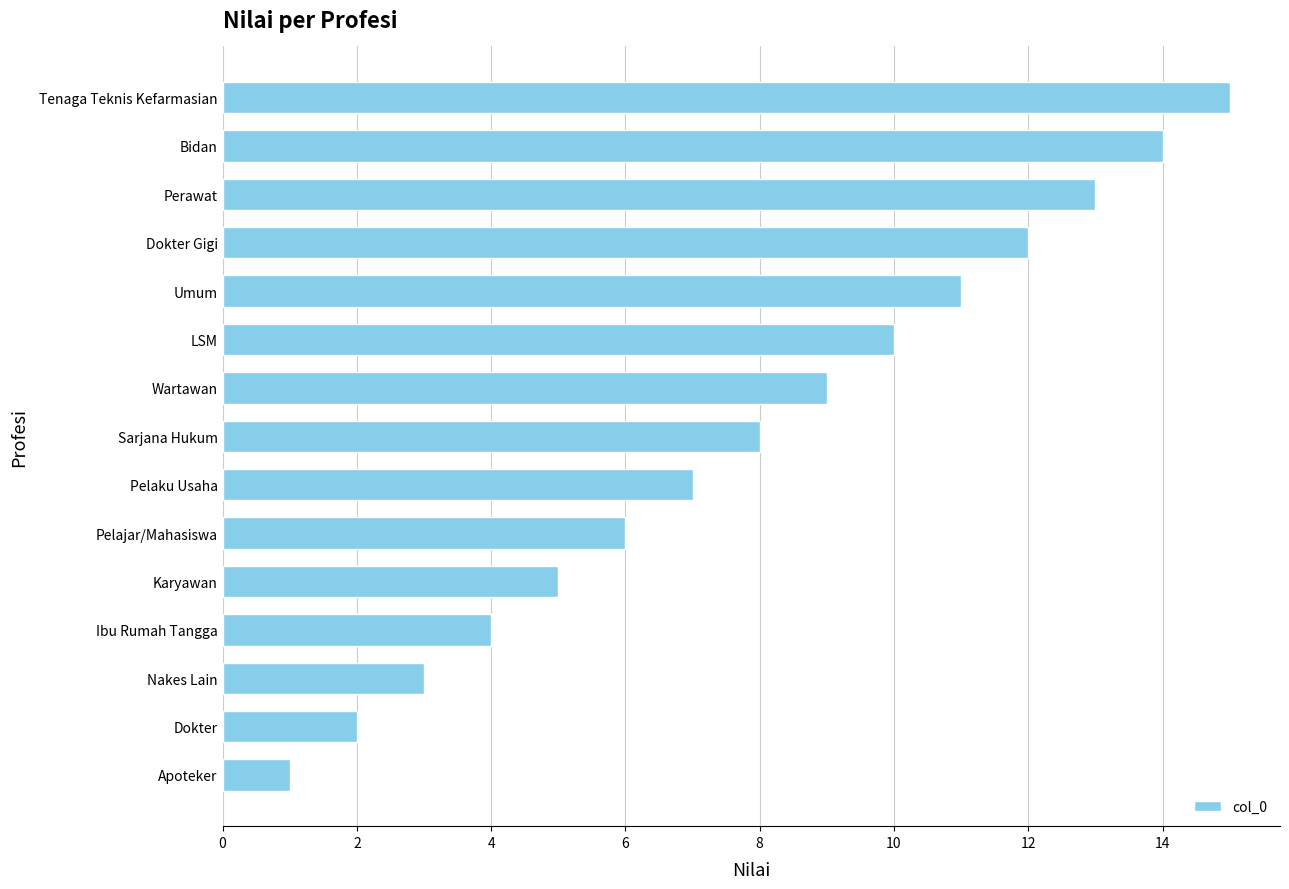

Rank the categories by value from lowest to highest.

Apoteker, Dokter, Nakes Lain, Ibu Rumah Tangga, Karyawan, Pelajar/Mahasiswa, Pelaku Usaha, Sarjana Hukum, Wartawan, LSM, Umum, Dokter Gigi, Perawat, Bidan, Tenaga Teknis Kefarmasian